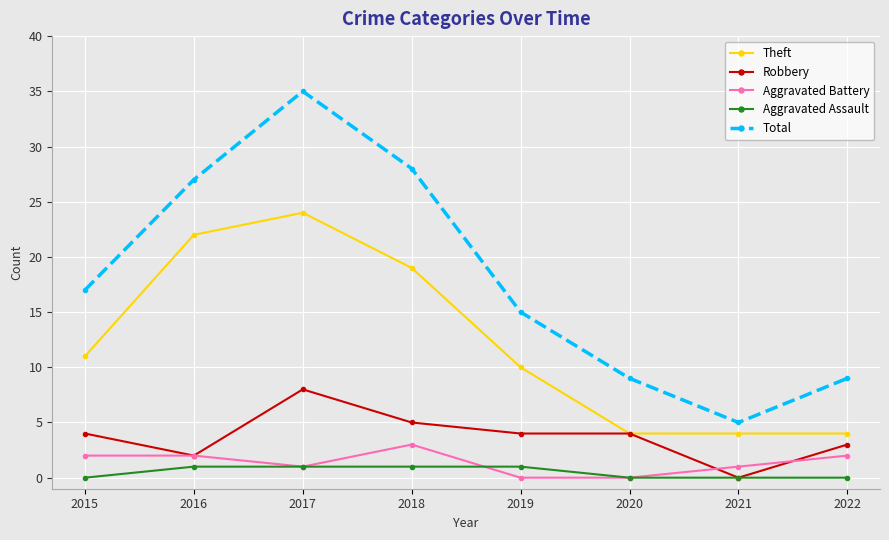

Which series has the largest range (max minus min)?

Total